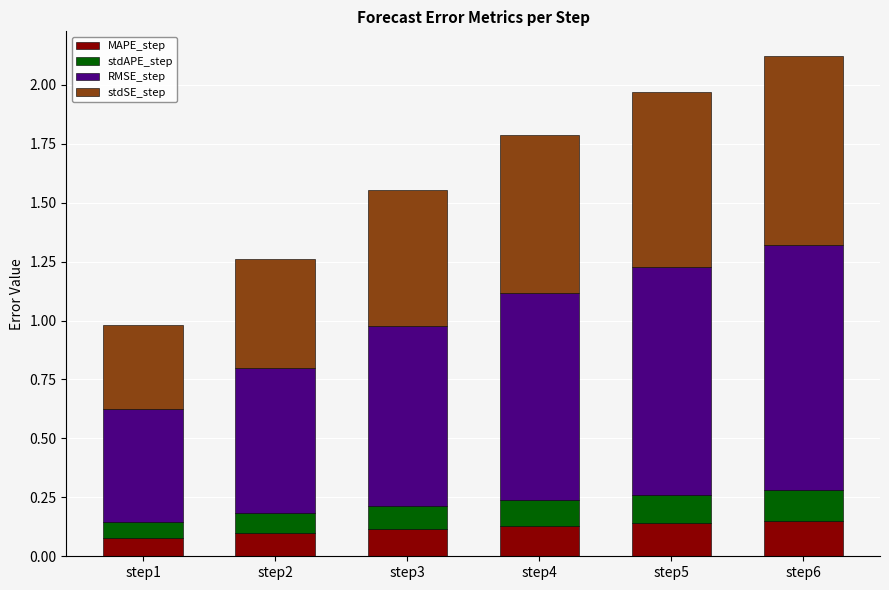

The value of MAPE_step at step1 is 0.0. True or false?

False